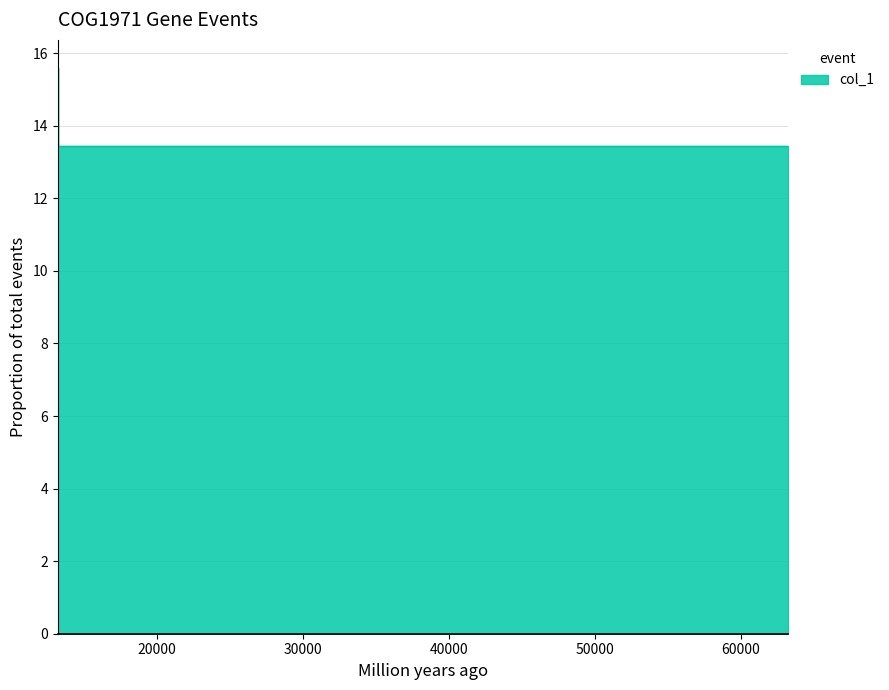

What is the label of the 2nd point from the right?

63046.2